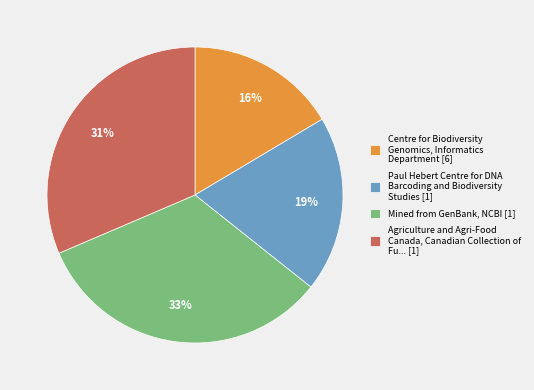

Count the number of slices in the pie.

4